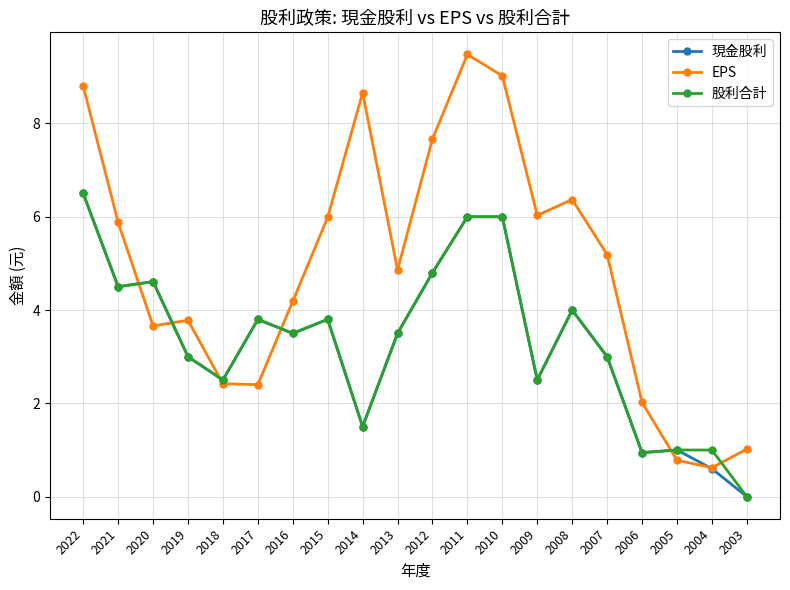

How many values in 股利合計 are above zero?

19